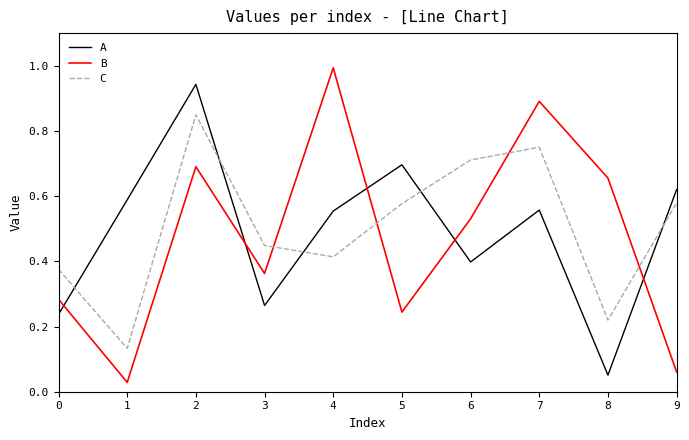

Where is B nearest to the value 0?

1